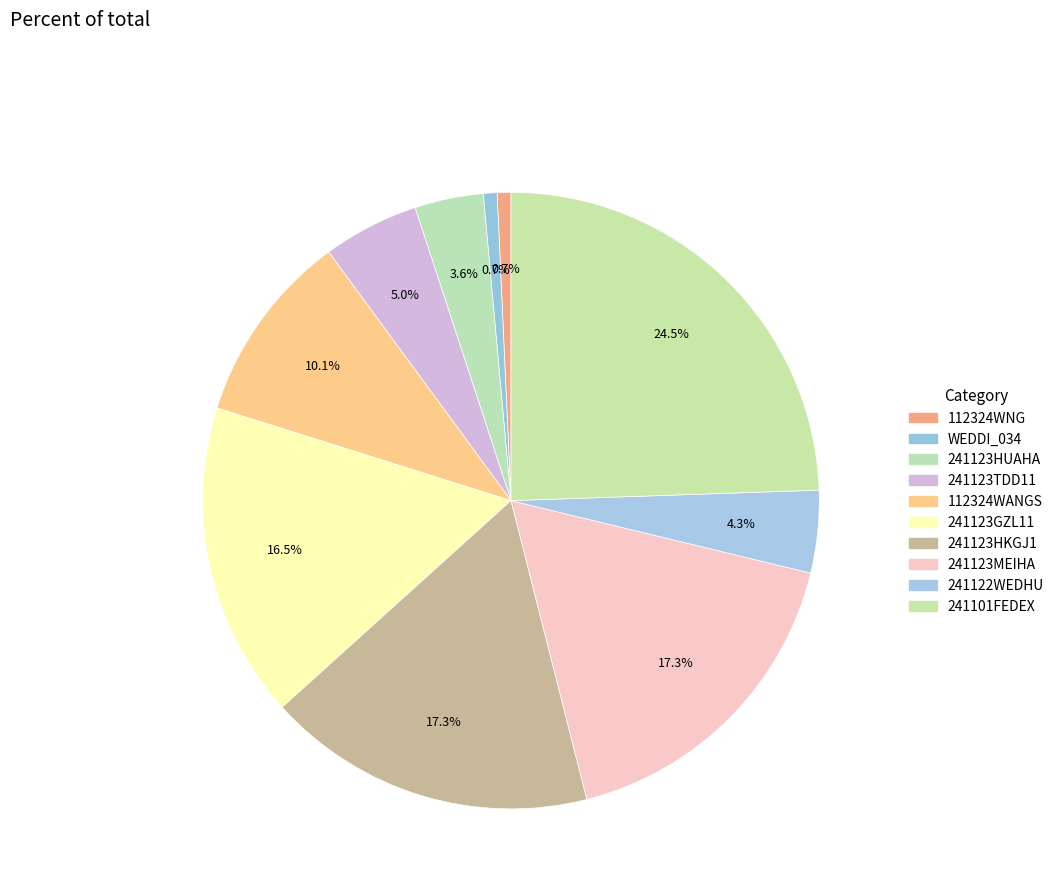

Does 241123TDD11 represent more than half of the total?

No